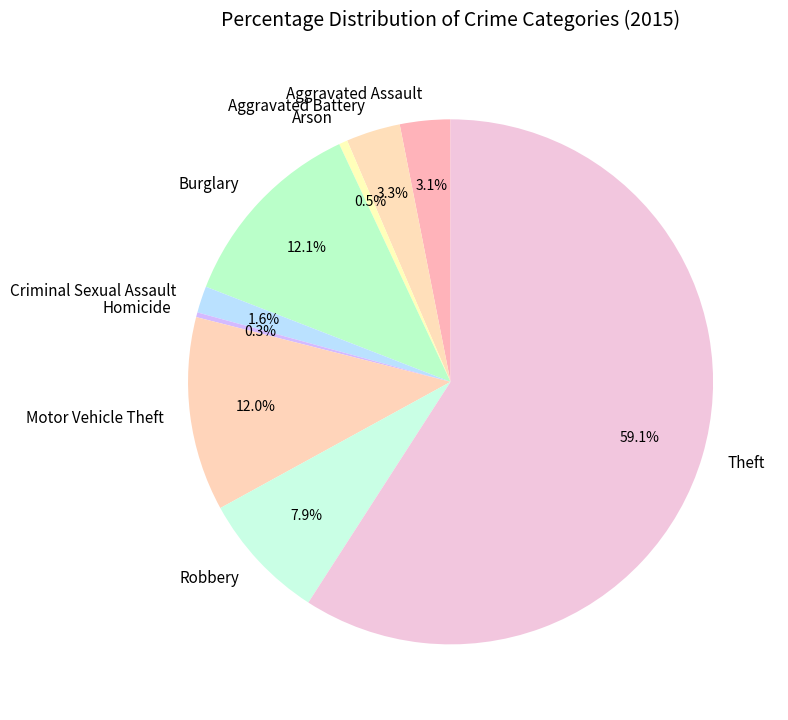

Is Aggravated Assault the majority of the pie?

No